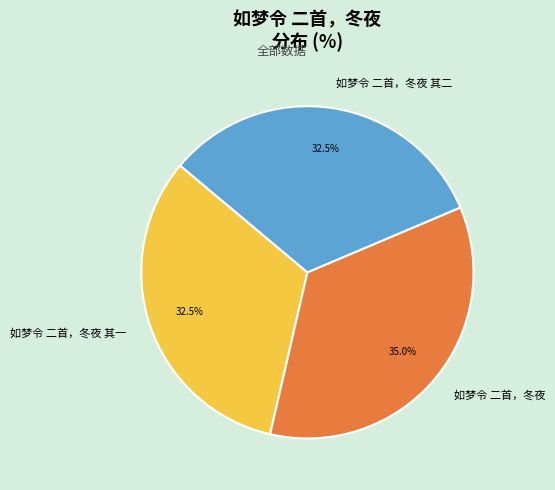

What is the largest slice in the pie chart?

如梦令 二首，冬夜